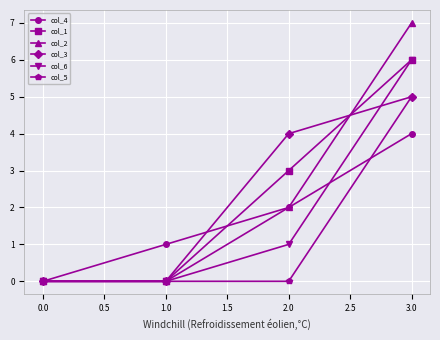

True or false: col_5 has more than 1 interior local peaks.

False